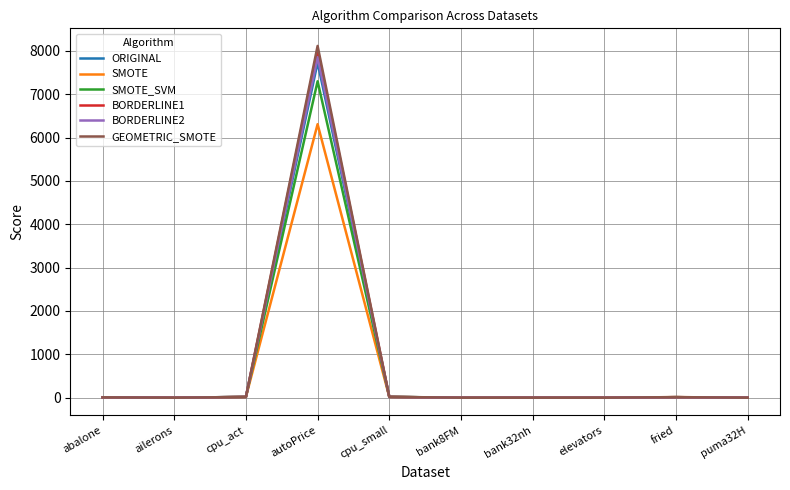

What is the difference between the maximum and minimum values in the ORIGINAL series?

7728.4